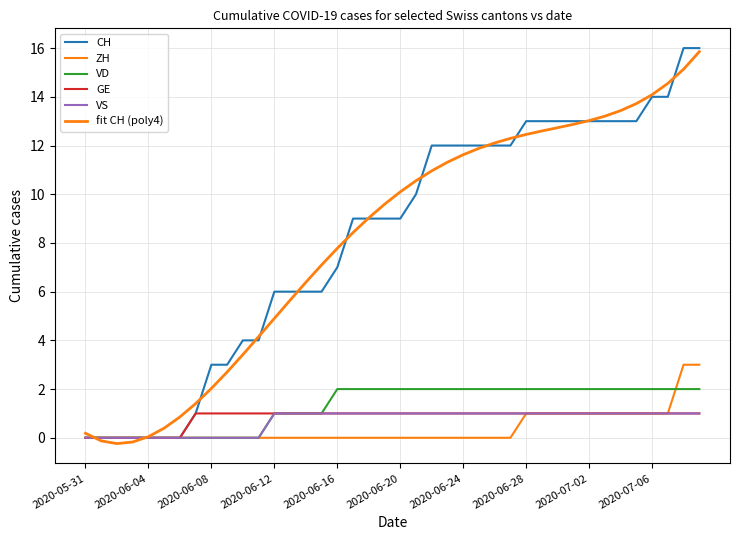

Does the chart display data point markers on the line(s)?

No